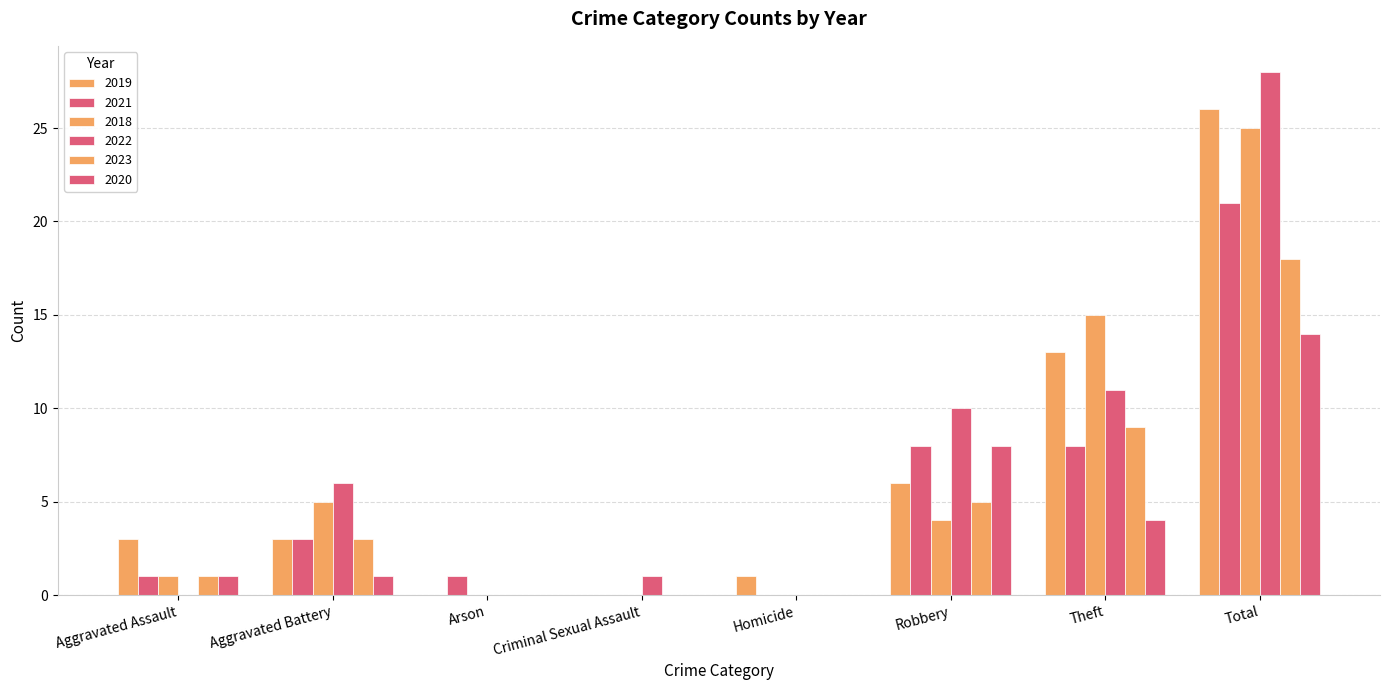

How many distinct data groups are displayed?

6